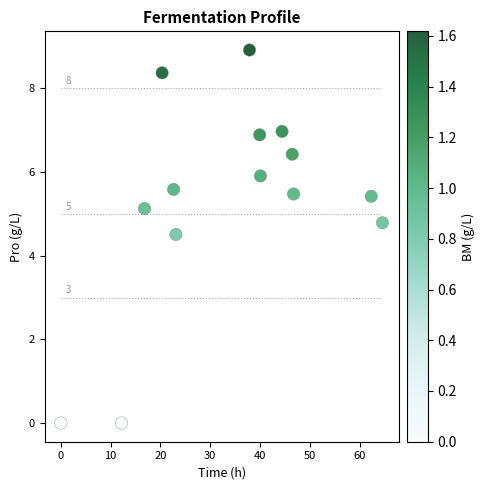

What Y value in the scatter plot is closest to 4?

4.5